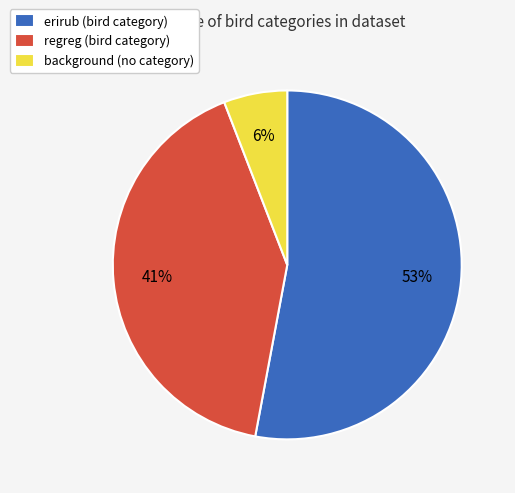

Count the number of slices in the pie.

3